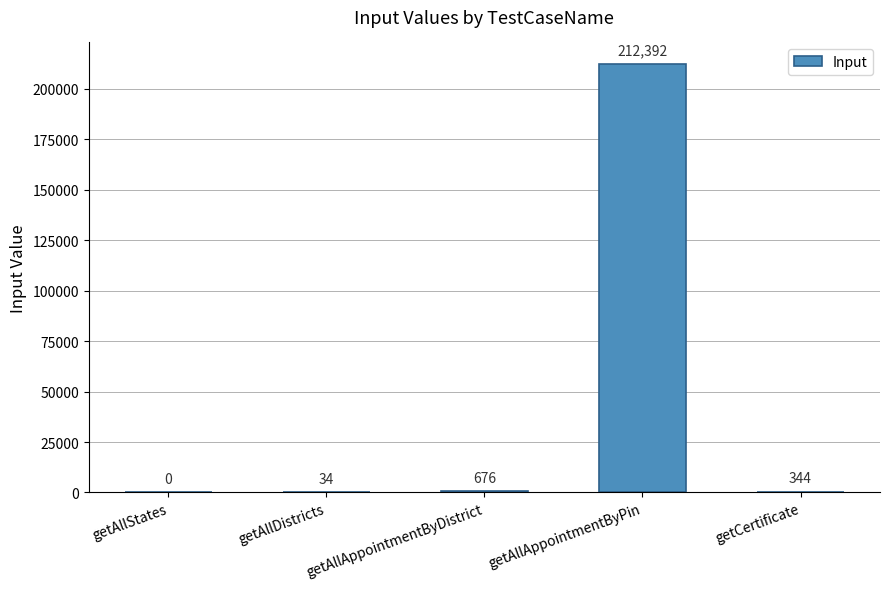

What is the sum of all values?

213446